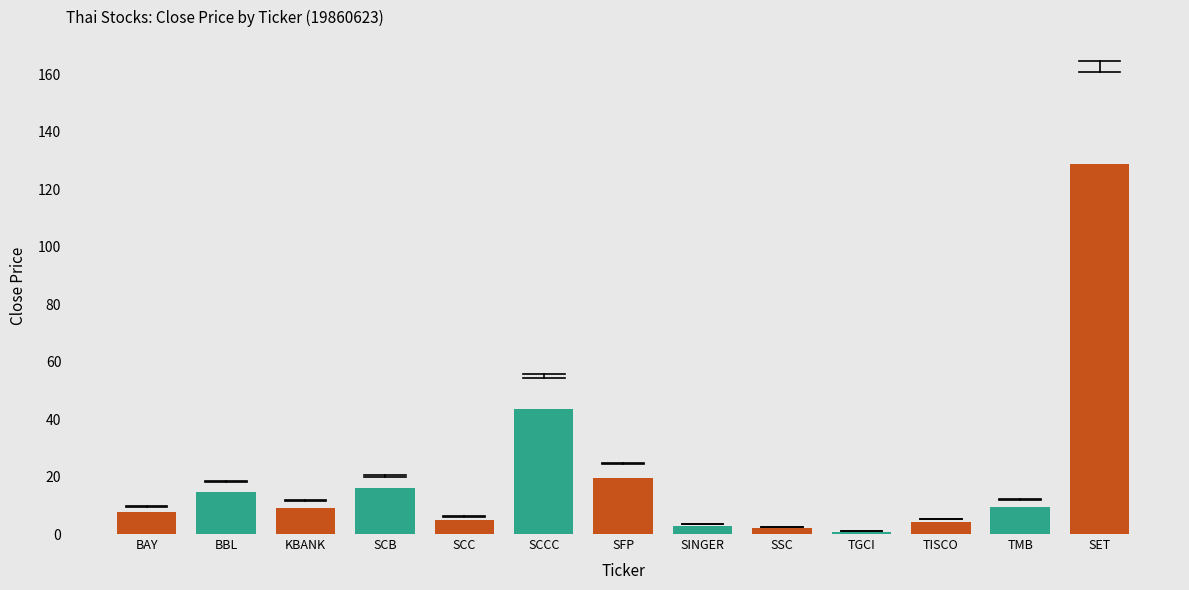

Where is the data nearest to the value 64?

SCCC